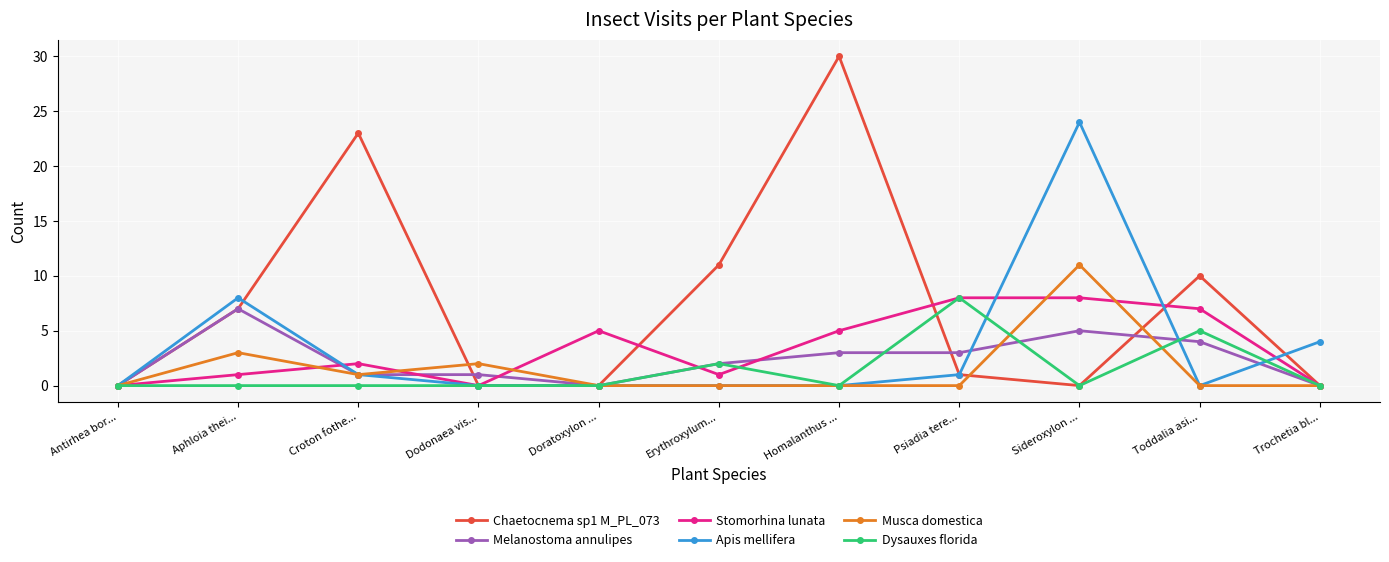

Reading left to right, transcribe all the data shown in this chart.

Chaetocnema sp1 M_PL_073: Antirhea bor...=0	Aphloia thei...=7	Croton fothe...=23	Dodonaea vis...=0	Doratoxylon ...=0	Erythroxylum...=11	Homalanthus ...=30	Psiadia tere...=1	Sideroxylon ...=0	Toddalia asi...=10	Trochetia bl...=0
Melanostoma annulipes: Antirhea bor...=0	Aphloia thei...=7	Croton fothe...=1	Dodonaea vis...=1	Doratoxylon ...=0	Erythroxylum...=2	Homalanthus ...=3	Psiadia tere...=3	Sideroxylon ...=5	Toddalia asi...=4	Trochetia bl...=0
Stomorhina lunata: Antirhea bor...=0	Aphloia thei...=1	Croton fothe...=2	Dodonaea vis...=0	Doratoxylon ...=5	Erythroxylum...=1	Homalanthus ...=5	Psiadia tere...=8	Sideroxylon ...=8	Toddalia asi...=7	Trochetia bl...=0
Apis mellifera: Antirhea bor...=0	Aphloia thei...=8	Croton fothe...=1	Dodonaea vis...=0	Doratoxylon ...=0	Erythroxylum...=0	Homalanthus ...=0	Psiadia tere...=1	Sideroxylon ...=24	Toddalia asi...=0	Trochetia bl...=4
Musca domestica: Antirhea bor...=0	Aphloia thei...=3	Croton fothe...=1	Dodonaea vis...=2	Doratoxylon ...=0	Erythroxylum...=0	Homalanthus ...=0	Psiadia tere...=0	Sideroxylon ...=11	Toddalia asi...=0	Trochetia bl...=0
Dysauxes florida: Antirhea bor...=0	Aphloia thei...=0	Croton fothe...=0	Dodonaea vis...=0	Doratoxylon ...=0	Erythroxylum...=2	Homalanthus ...=0	Psiadia tere...=8	Sideroxylon ...=0	Toddalia asi...=5	Trochetia bl...=0